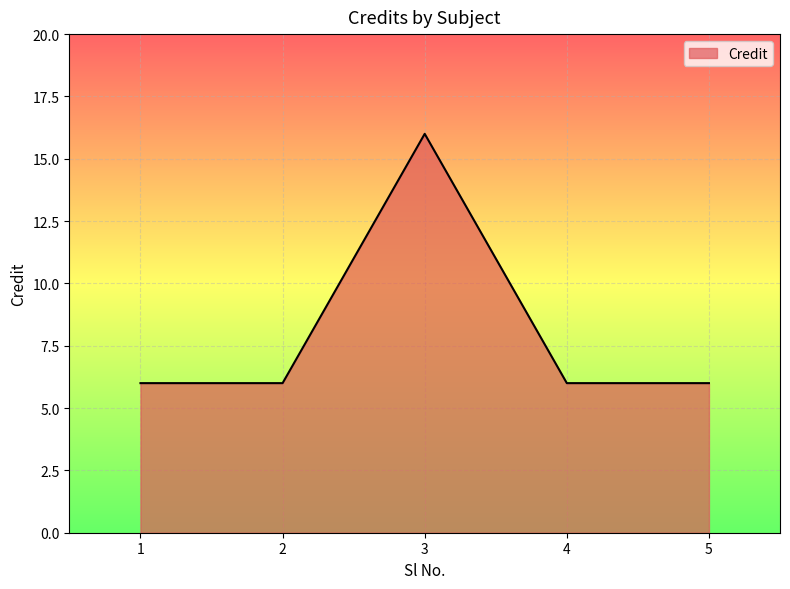

What is the difference between the maximum and minimum values?

10